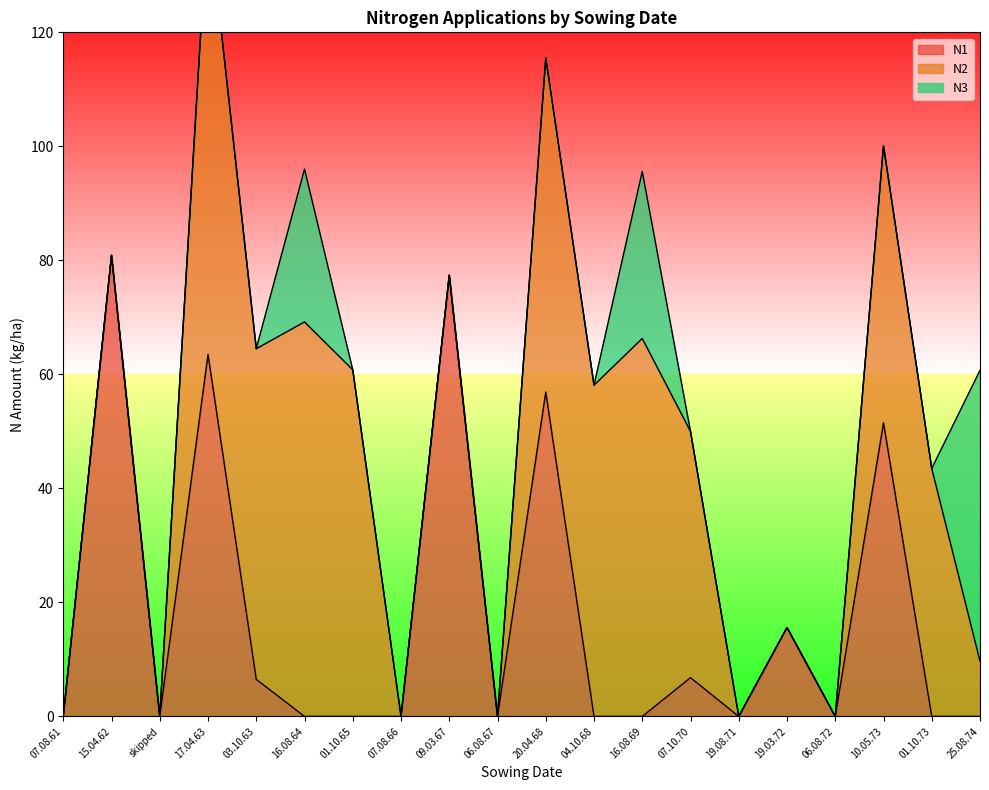

Which series has the largest range (max minus min)?

N1